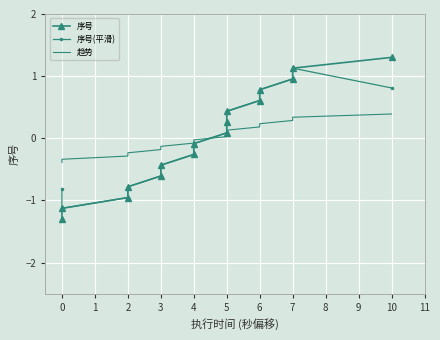

Reading left to right, extract all data points from this chart.

序号: -1.3	-1.1	-1.0	-0.8	-0.6	-0.4	-0.3	-0.1	0.1	0.3	0.4	0.6	0.8	1.0	1.1	1.3
序号(平滑): -0.8	-1.1	-1.0	-0.8	-0.6	-0.4	-0.3	-0.1	0.1	0.3	0.4	0.6	0.8	1.0	1.1	0.8
趋势: -0.4	-0.3	-0.3	-0.2	-0.2	-0.1	-0.1	-0.0	0.0	0.1	0.1	0.2	0.2	0.3	0.3	0.4